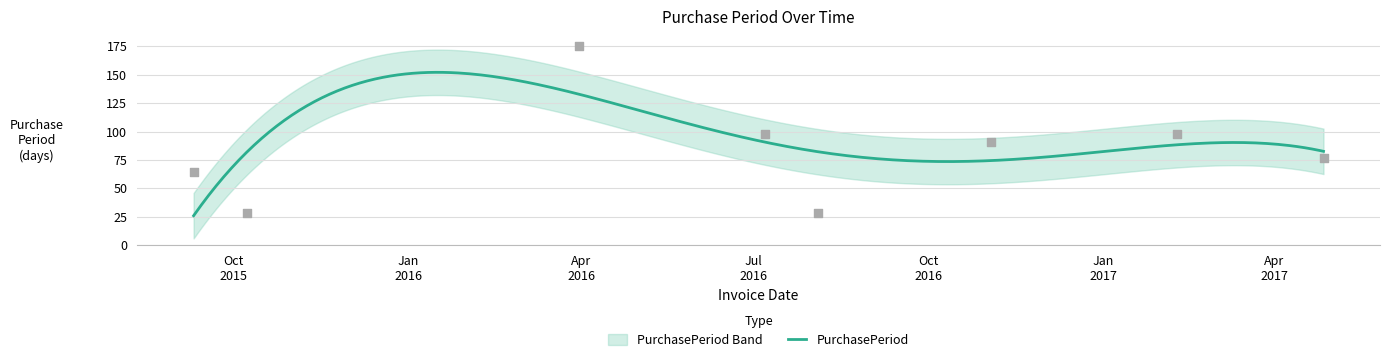

What is the ratio of the value at 2017-02-09 to the value at 2015-09-10?

1.5